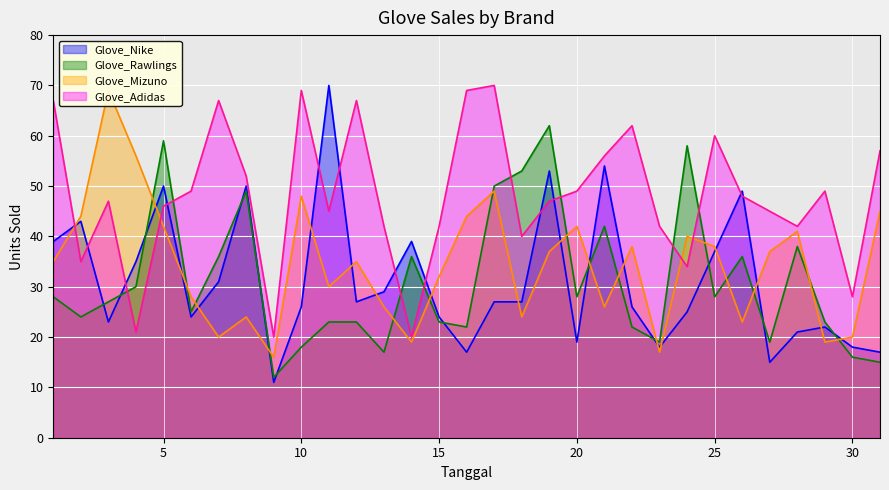

How many lines are shown in the chart?

4